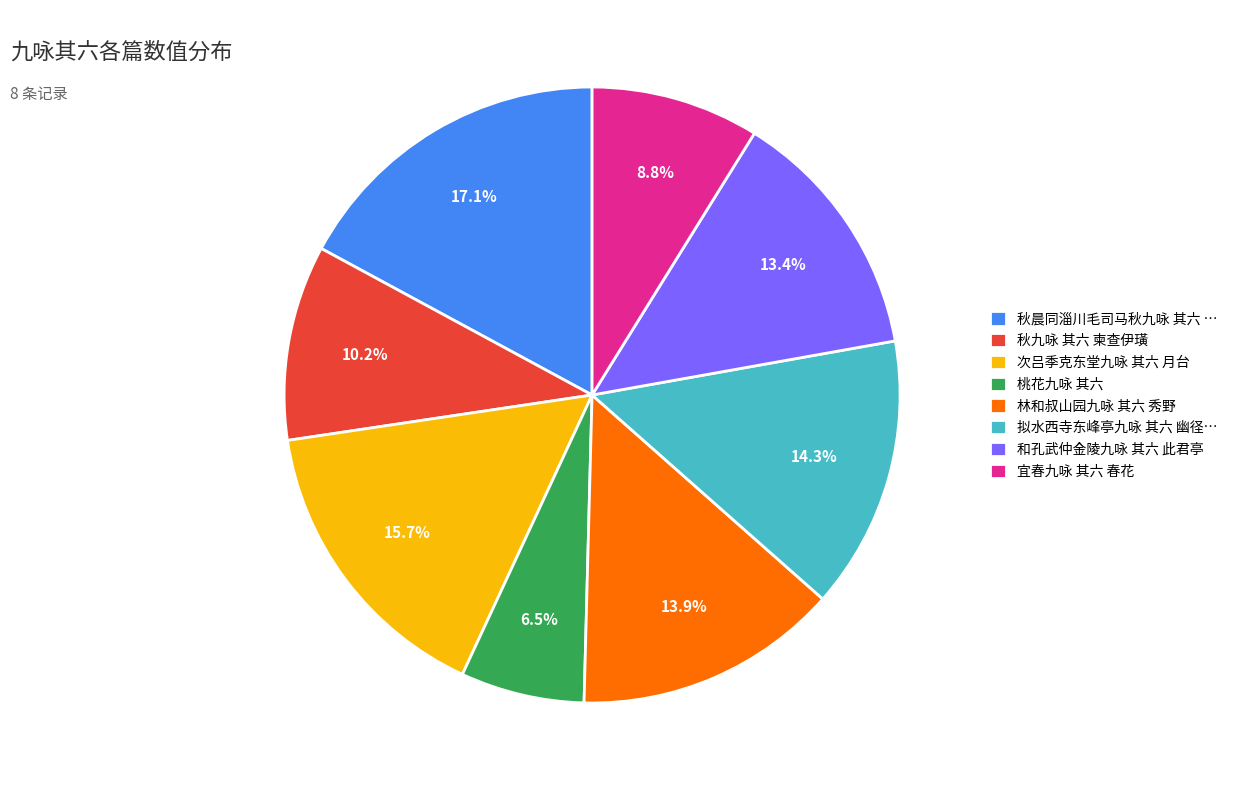

To the nearest percent, what is the difference between the 宜春九咏 其六 春花 and 林和叔山园九咏 其六 秀野 slice percentages?

5%